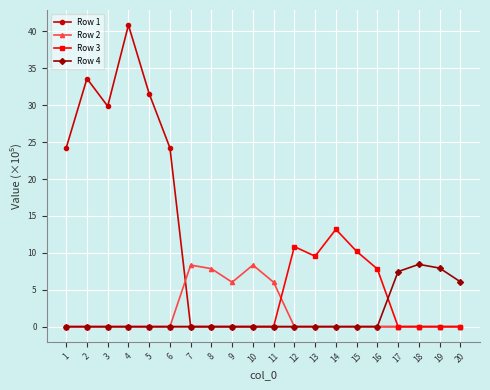

What is the maximum value for Row 2?

8.3